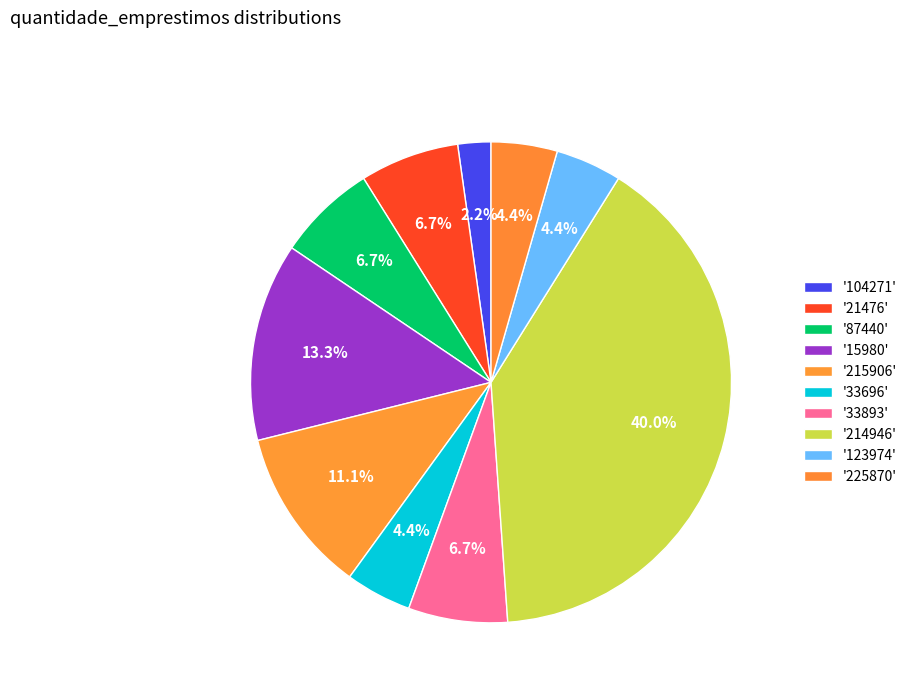

How many segments does this pie chart have?

10